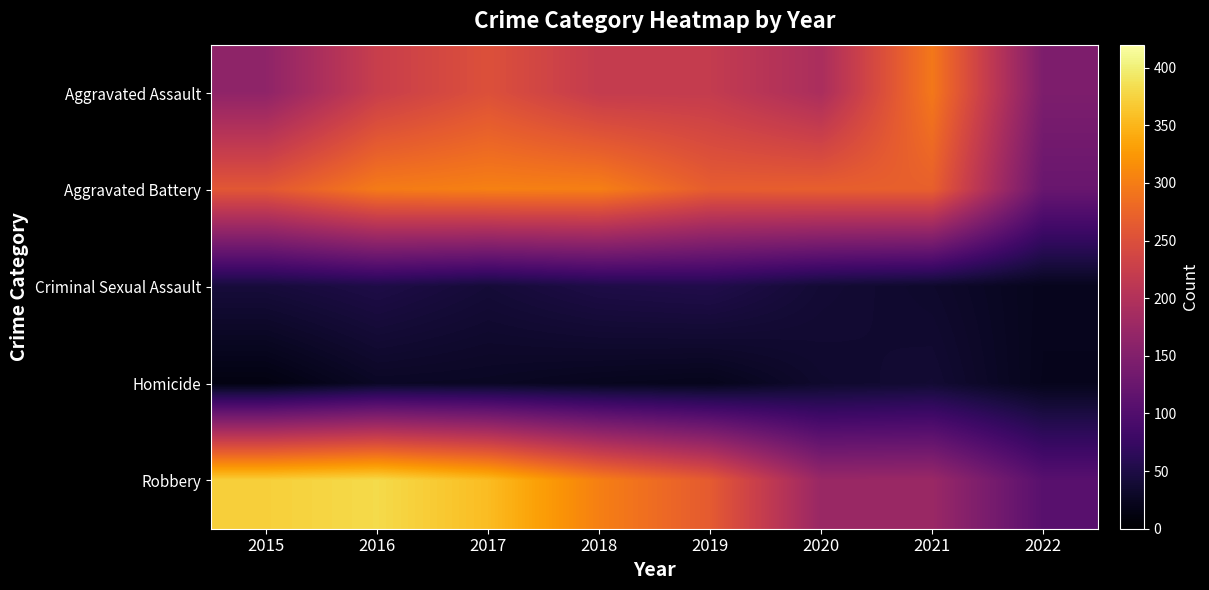

What is the maximum value shown in the chart?

381